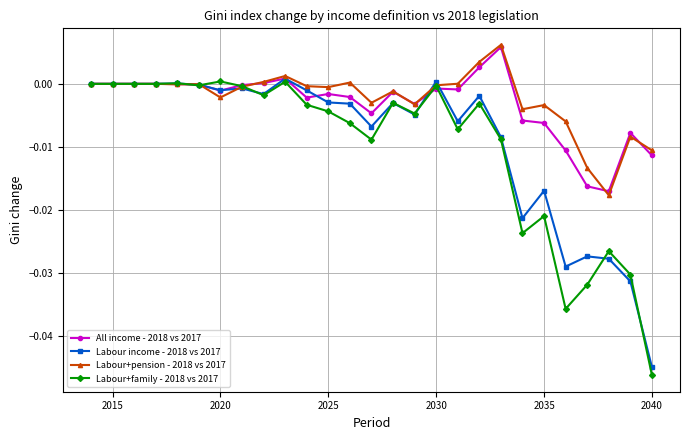

True or false: Labour+pension - 2018 vs 2017 has more than 1 interior local peaks.

True